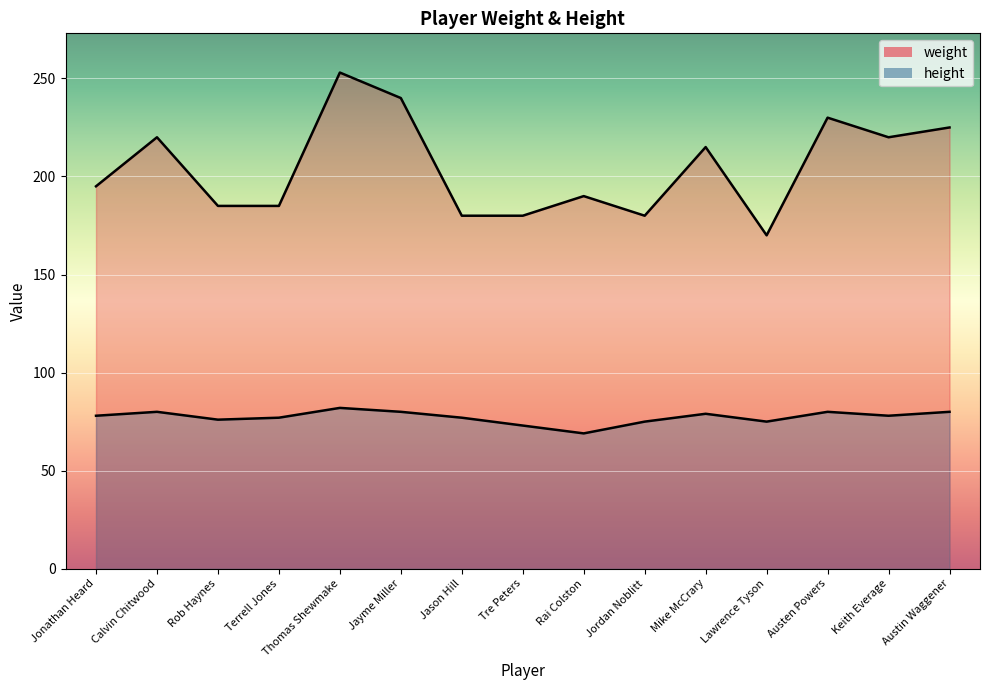

What is the label of the 6th point from the right?

Jordan Noblitt